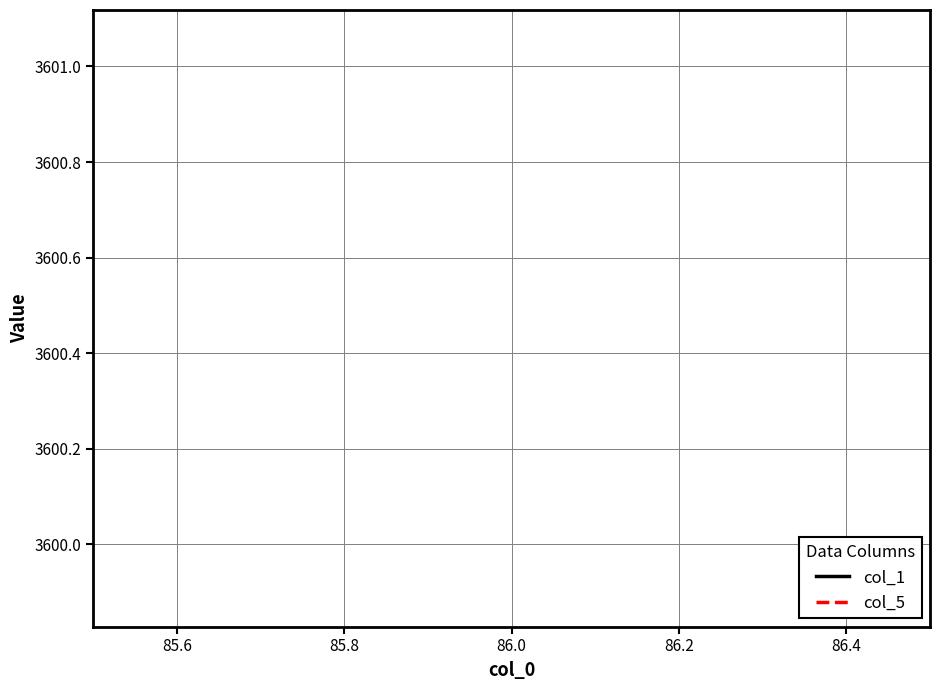

True or false: col_1 and col_5 intersect in this chart.

False